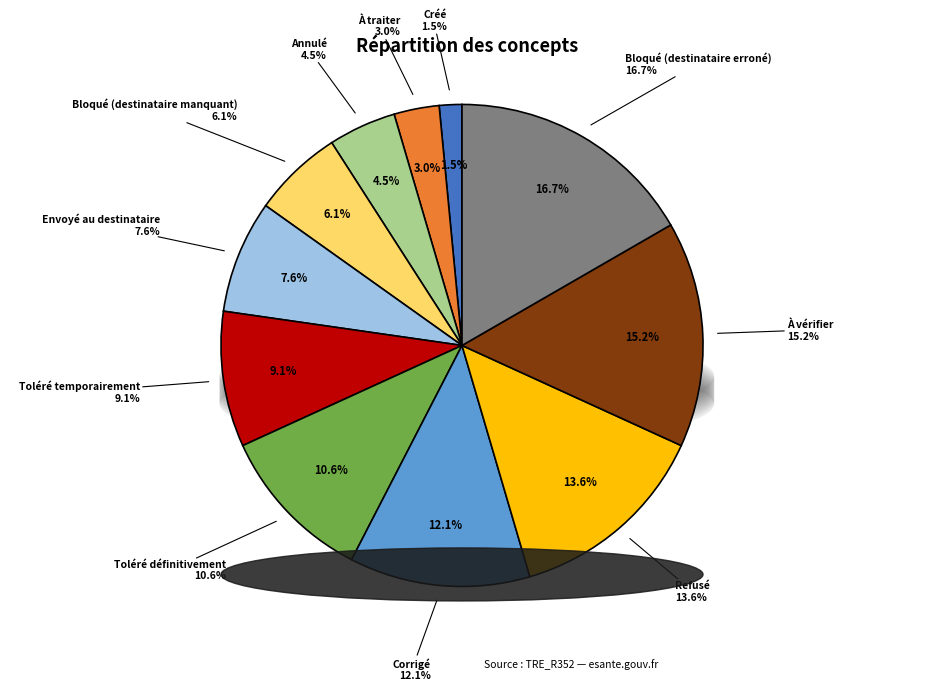

Which slice is the smallest?

Créé